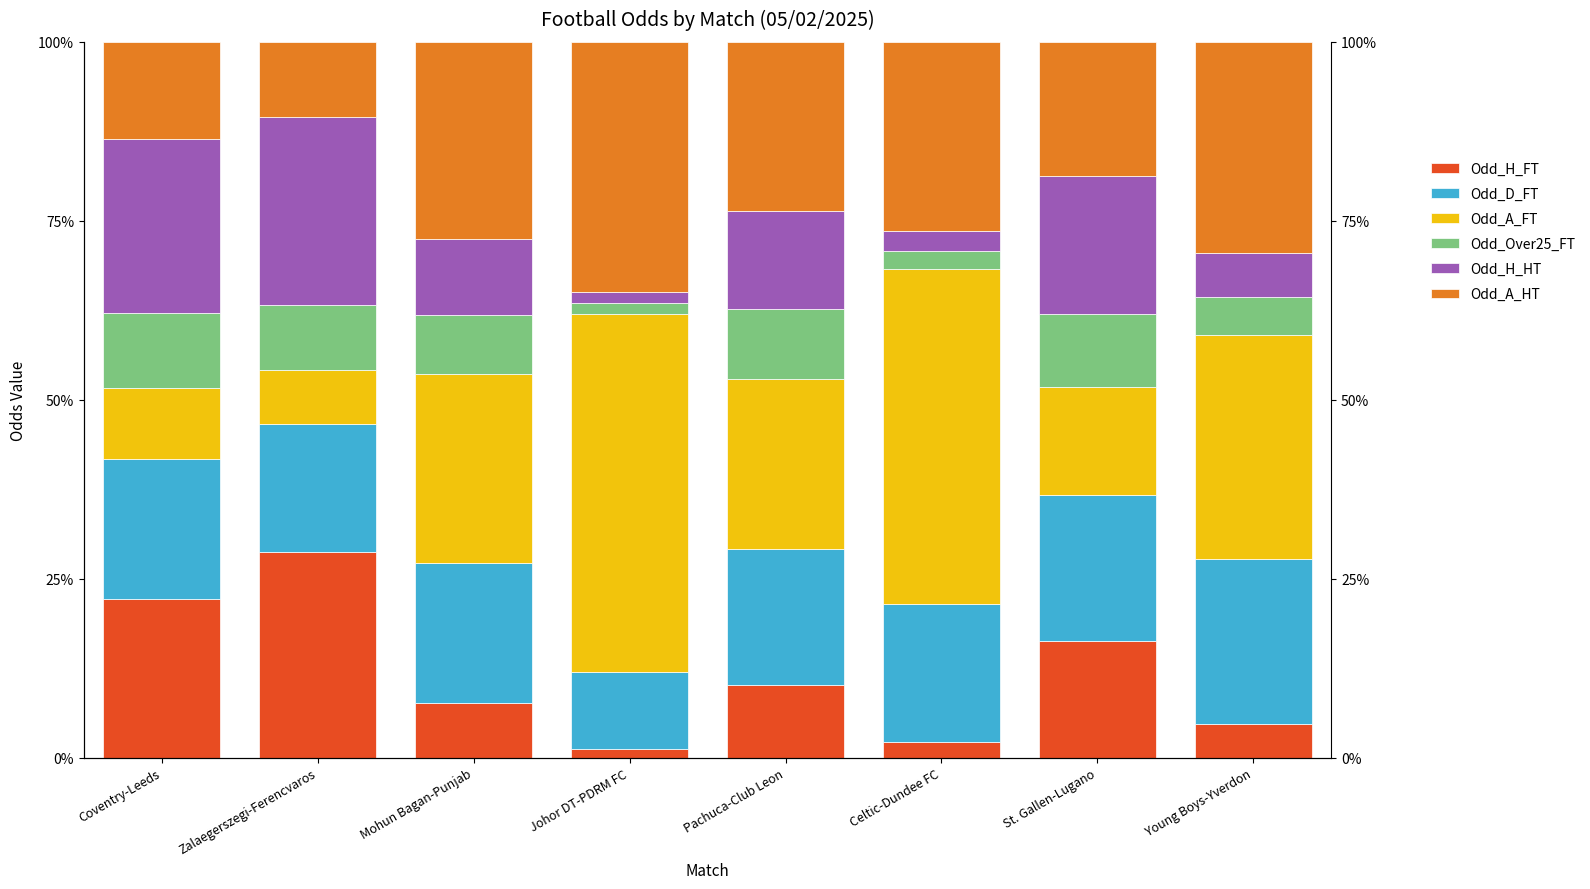

What is the total value across all series at Zalaegerszegi-Ferencvaros?

100.0